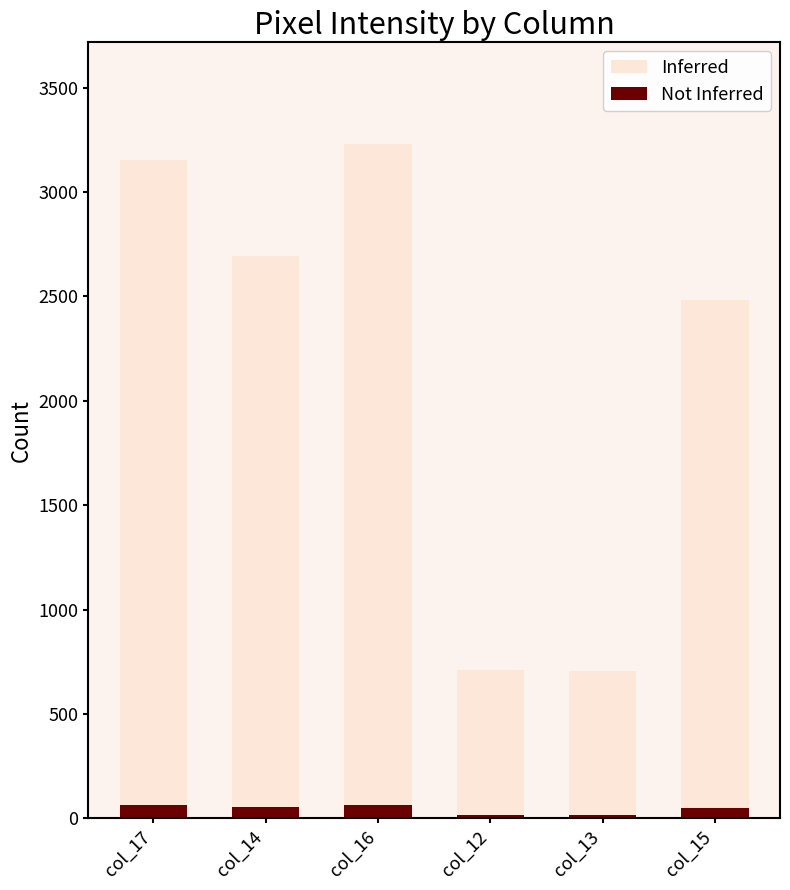

What is the average value of the Inferred series?

2163.3